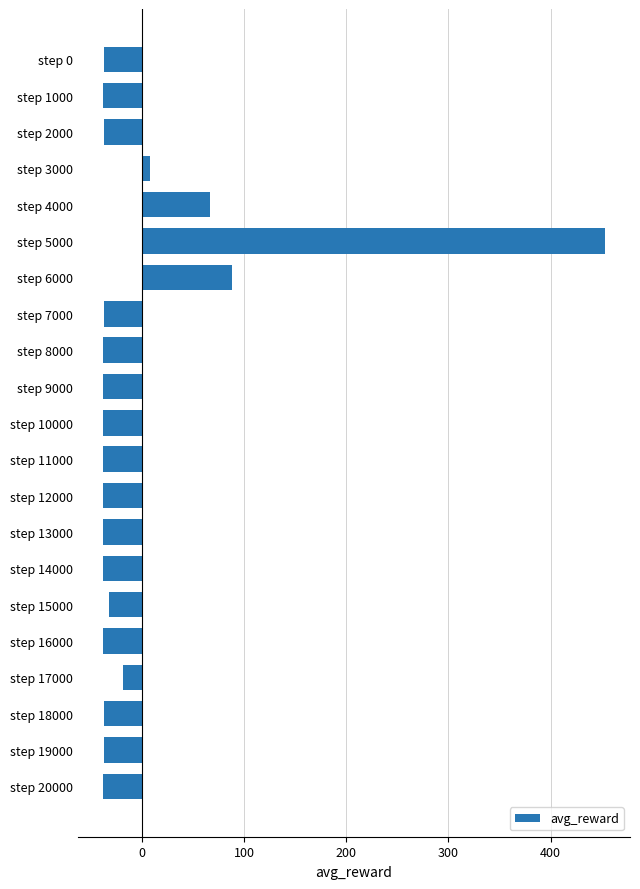

What is the value of the 1st bar from the top?

-37.4